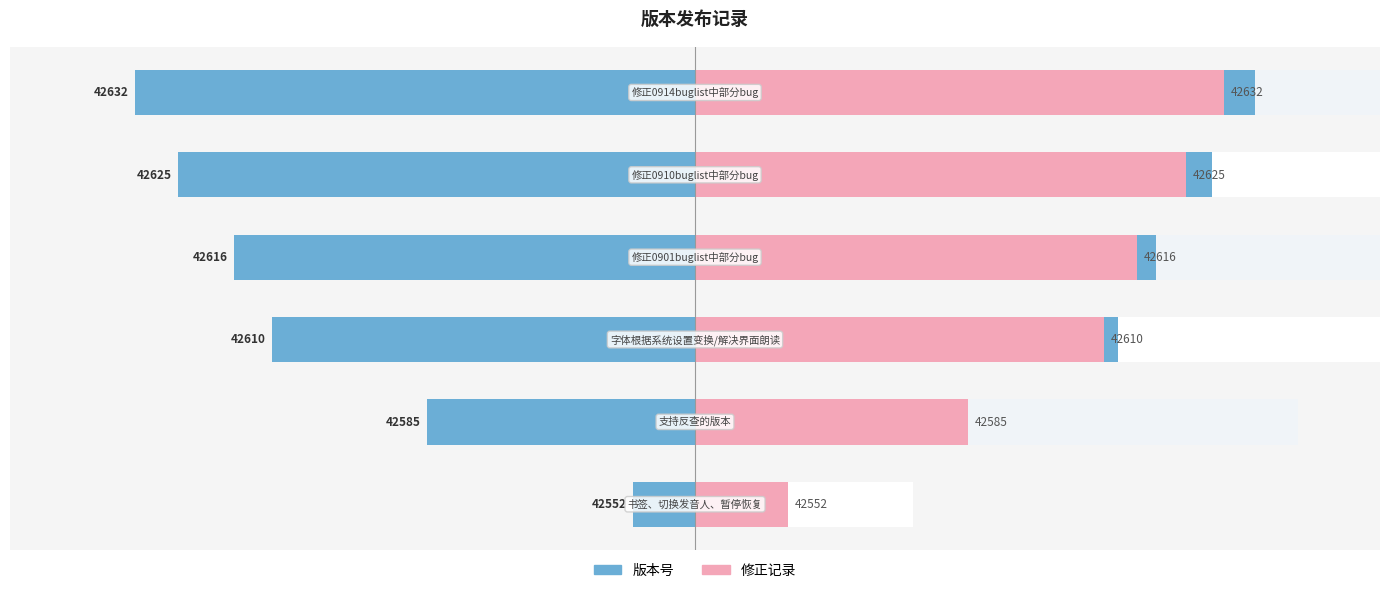

How many bars are there in each group?

2